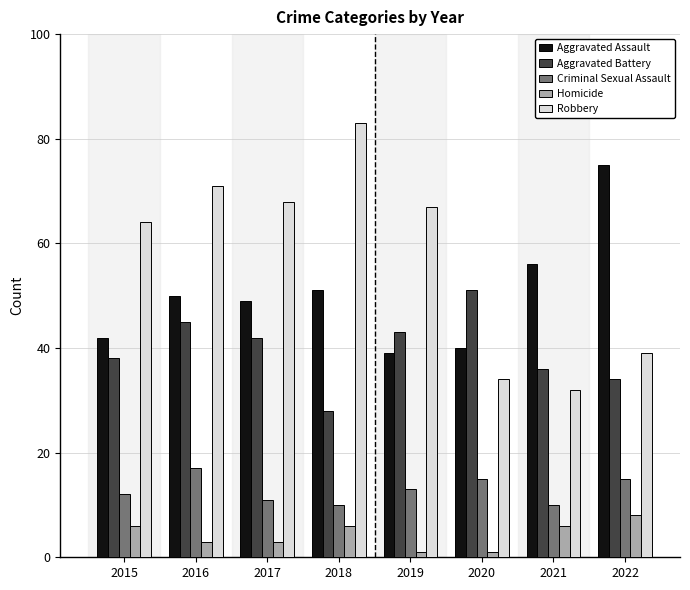

What is the sum of the Homicide values at 2019 and 2022?

9